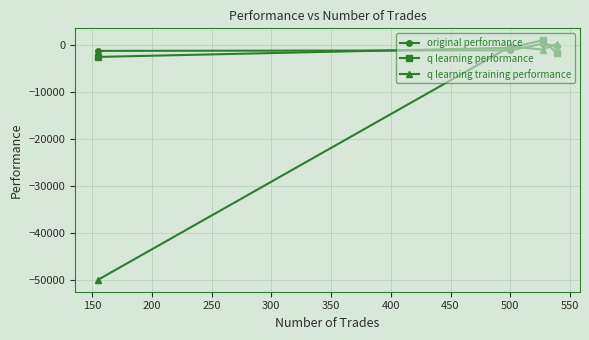

How many data points in q learning performance are above -666?

1